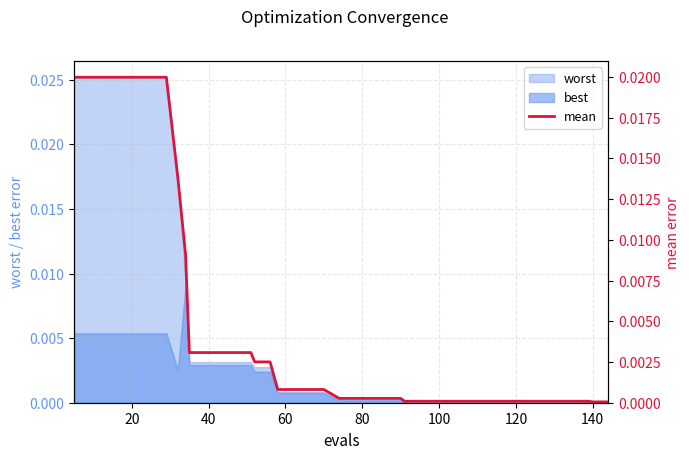

True or false: the data has more than 2 interior local peaks.

False